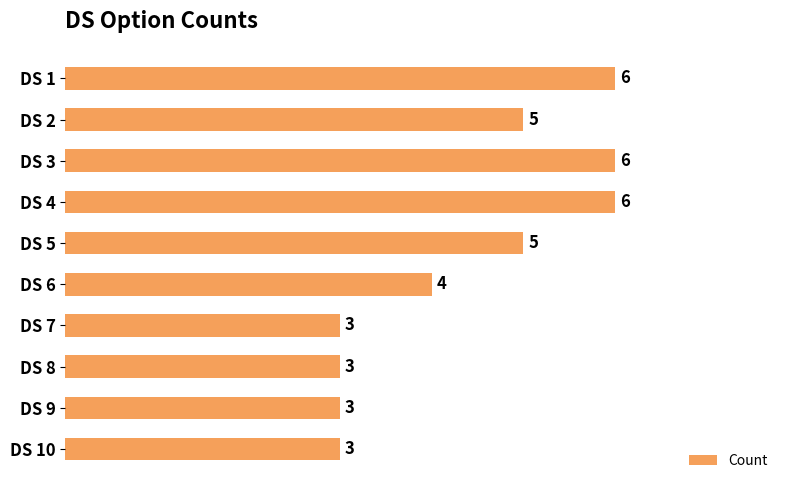

Are the bars grouped side by side (vs. stacked)?

No